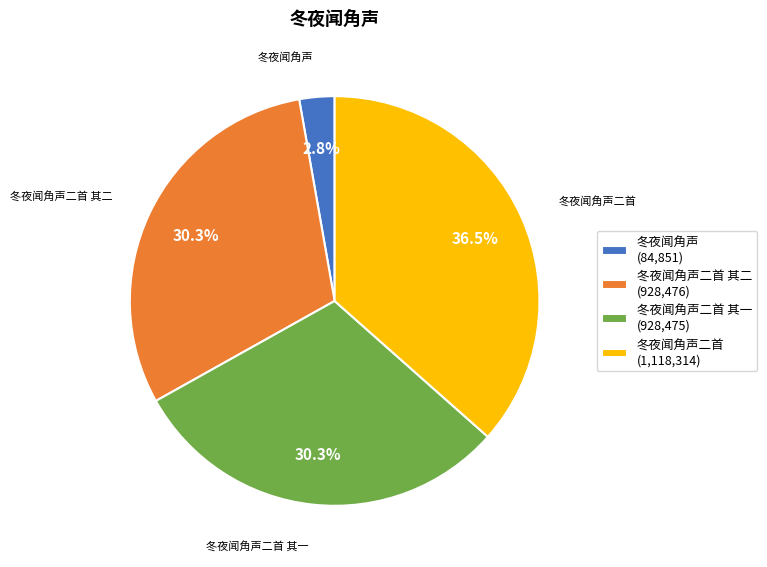

The 冬夜闻角声二首 slice represents 26% of the pie. True or false?

False